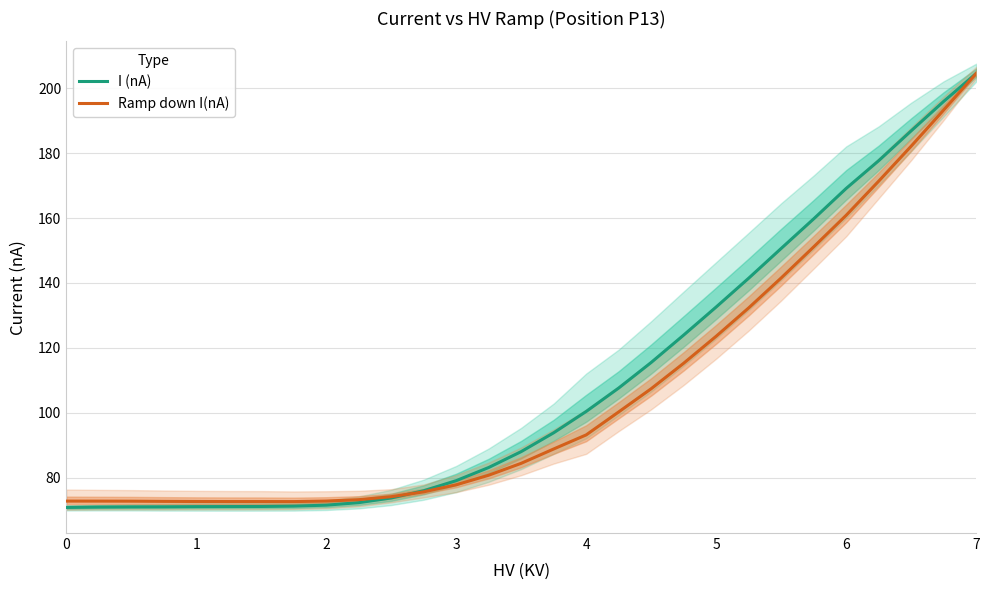

What is the difference between the maximum and minimum values in the Ramp down I(nA) series?

131.8